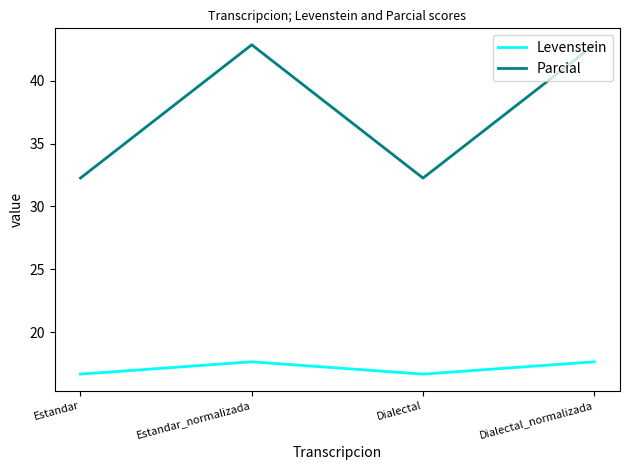

Reading right to left, extract all data points from this chart.

Levenstein: 17.6	16.7	17.6	16.7
Parcial: 42.9	32.3	42.9	32.3